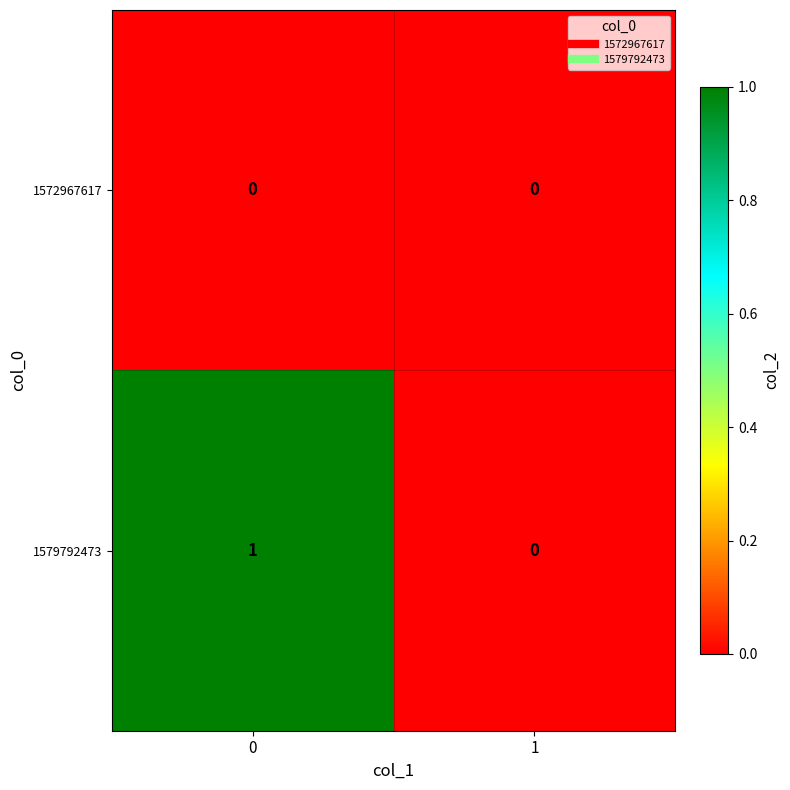

Count the number of data series in this chart.

2